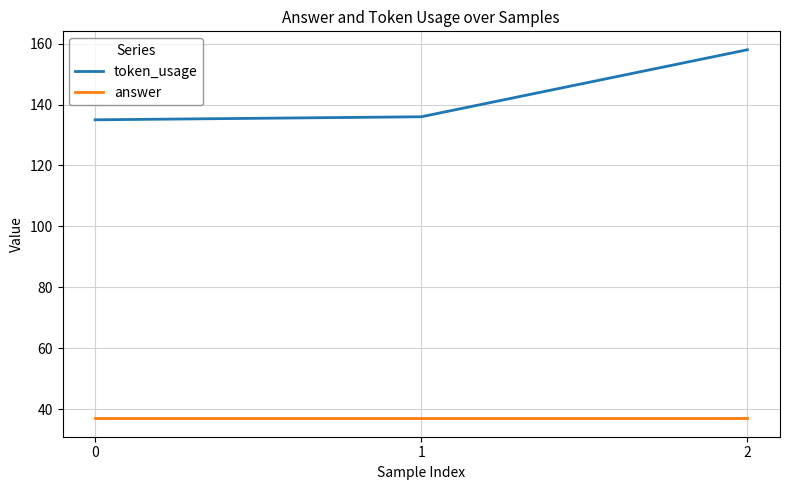

At 0, list the series in order from largest to smallest.

token_usage, answer